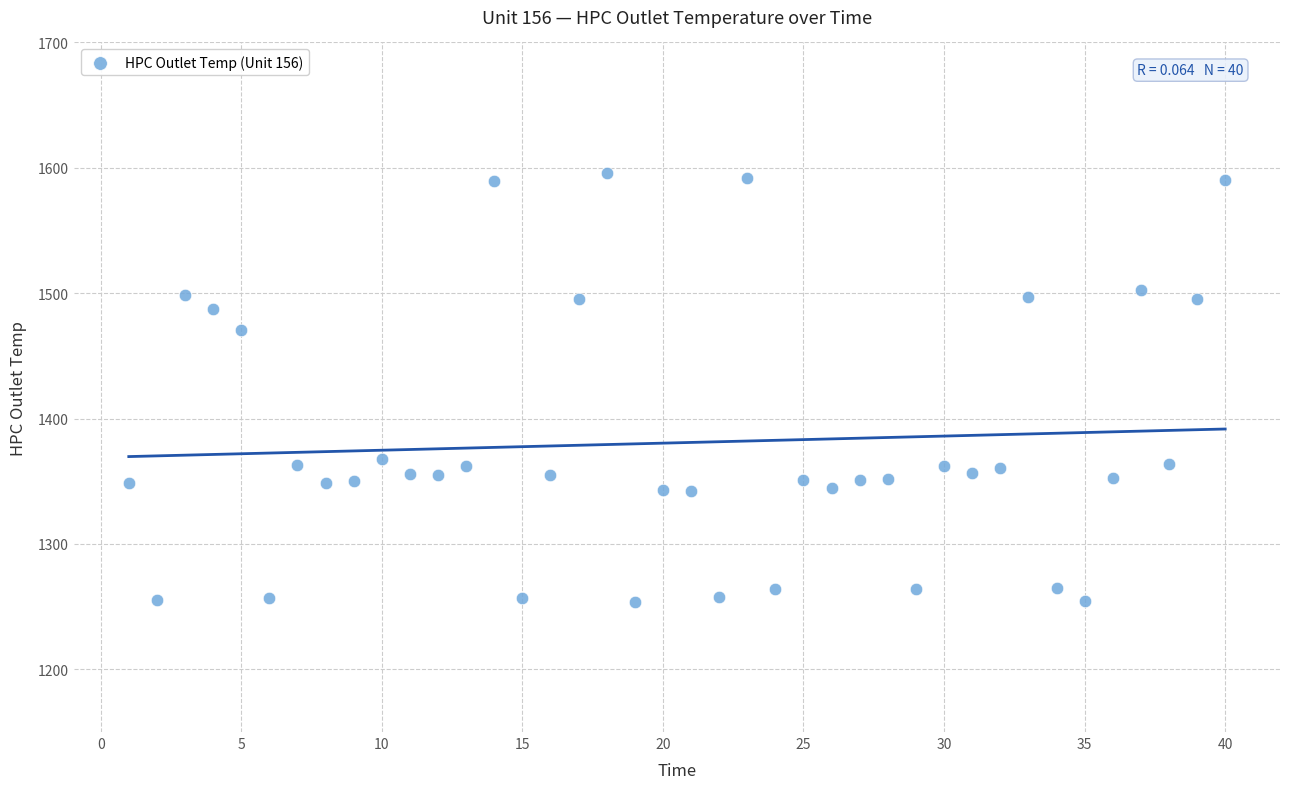

What is the range of X values (max minus min)?

39.0